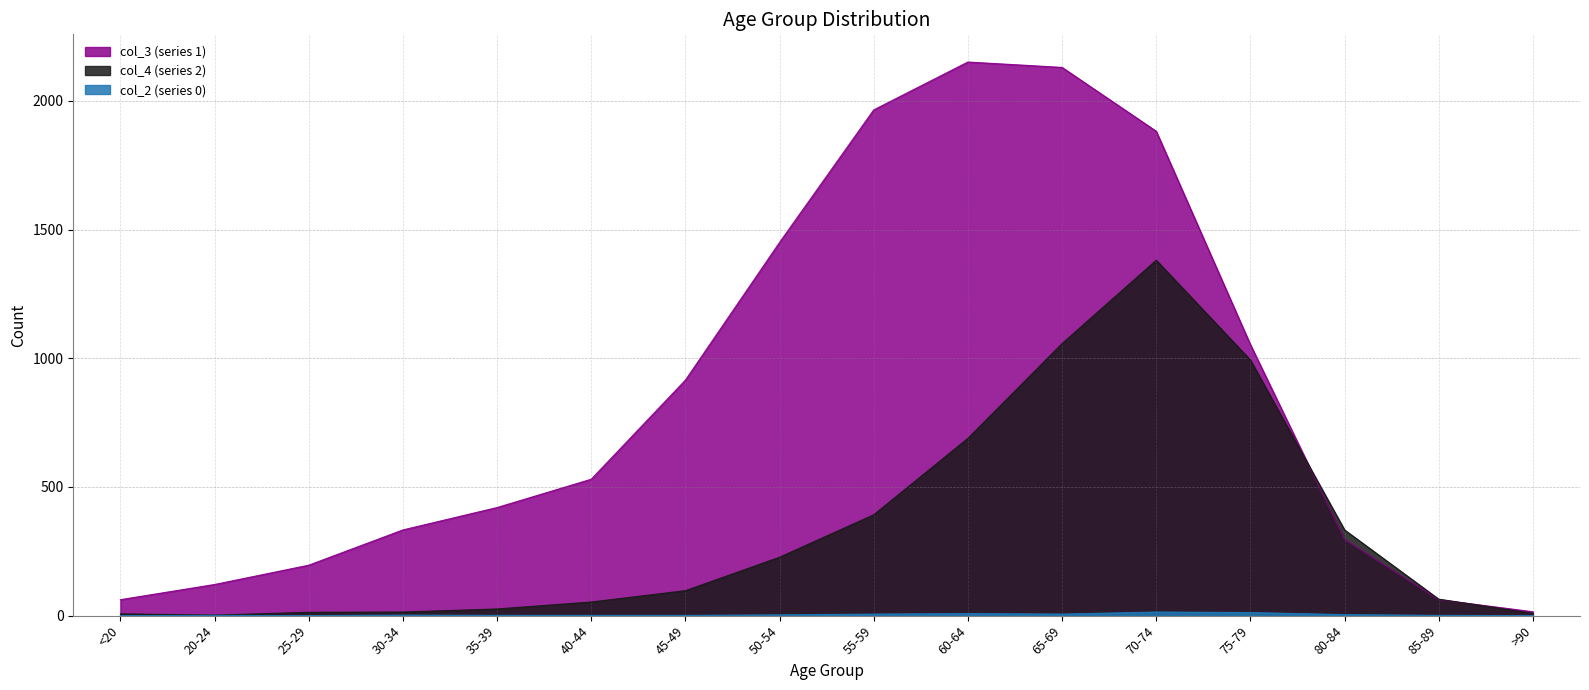

Reading right to left, list all the values displayed in this chart.

col_2 (series 0): >90=0	85-89=1	80-84=4	75-79=12	70-74=14	65-69=6	60-64=8	55-59=6	50-54=3	45-49=1	40-44=1	35-39=1	30-34=2	25-29=0	20-24=1	<20=0
col_3 (series 1): >90=15	85-89=62	80-84=296	75-79=1053	70-74=1882	65-69=2130	60-64=2151	55-59=1965	50-54=1450	45-49=915	40-44=530	35-39=420	30-34=333	25-29=196	20-24=121	<20=62
col_4 (series 2): >90=9	85-89=64	80-84=333	75-79=993	70-74=1381	65-69=1057	60-64=689	55-59=392	50-54=227	45-49=97	40-44=53	35-39=26	30-34=14	25-29=13	20-24=2	<20=7